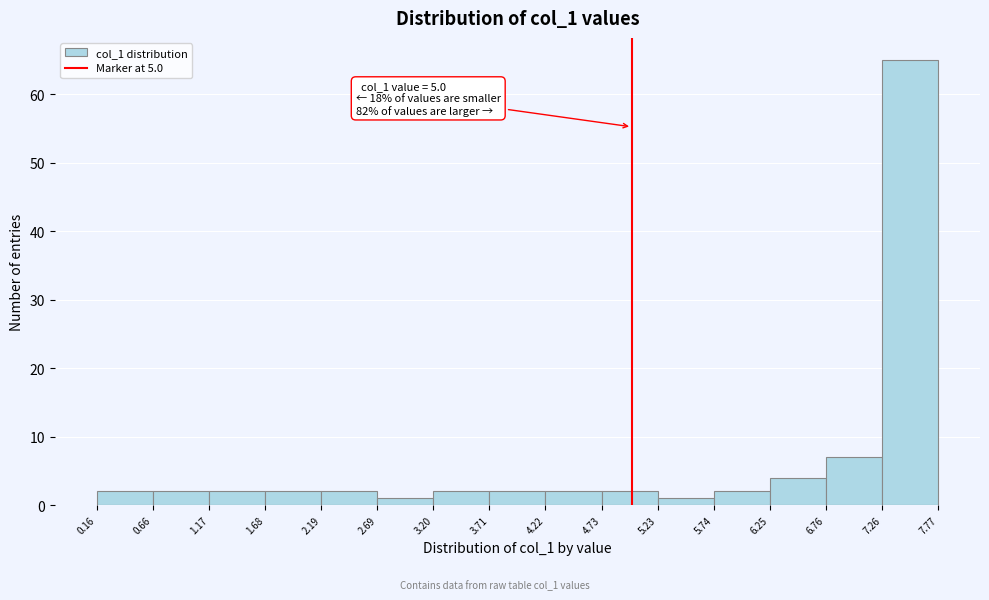

Which range on the x-axis has the tallest bar?

7.26 to 7.77